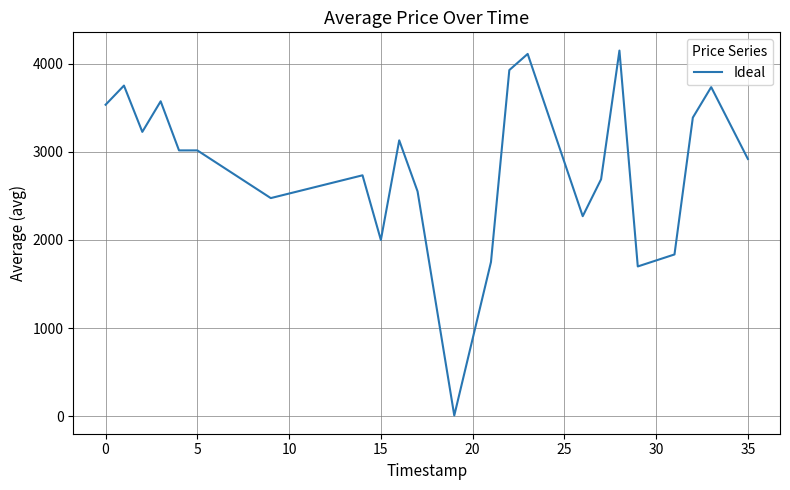

What is the difference between the maximum and minimum values?

4138.0